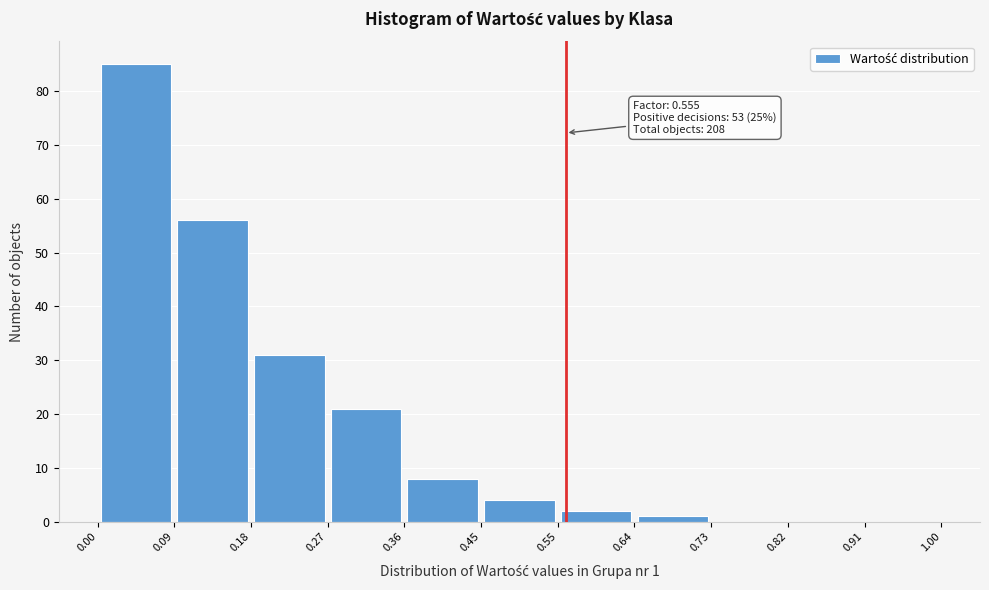

Which range on the x-axis has the tallest bar?

0.00 to 0.09